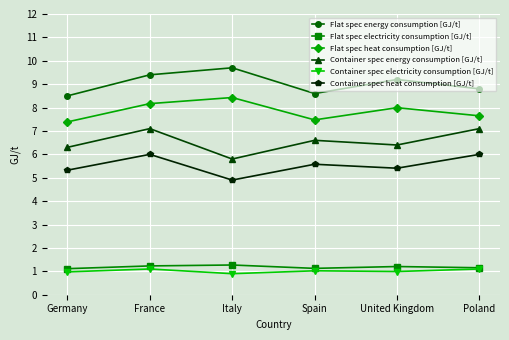

What is the smallest value displayed?

0.9